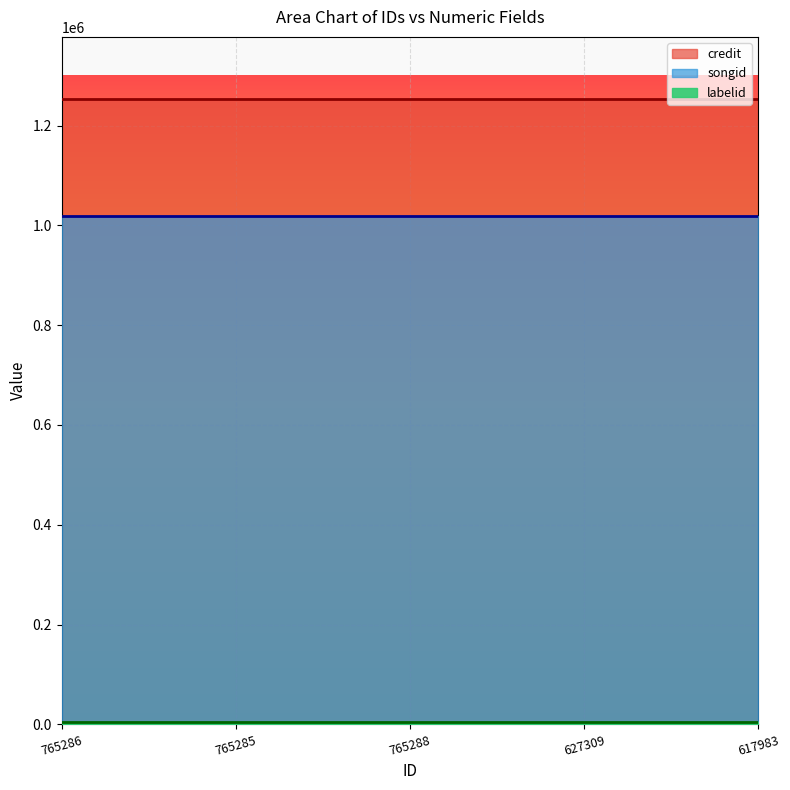

Which category has the lowest value in the credit series?

765286